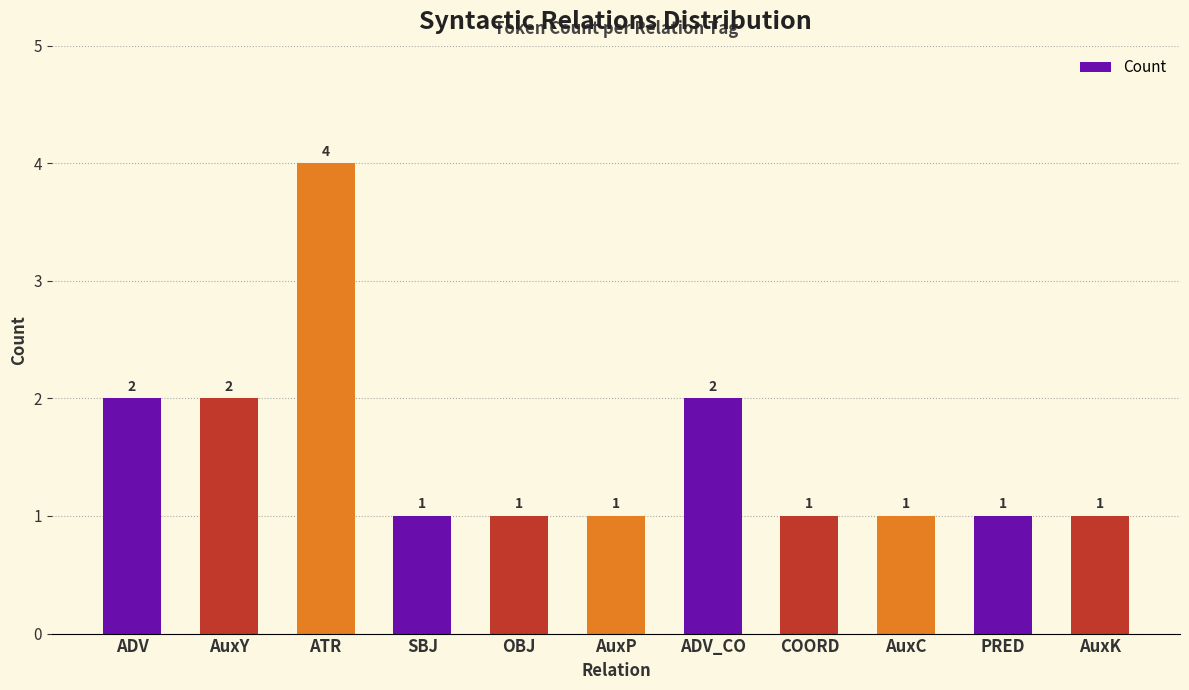

The chart shows a value of 2 at AuxC. True or false?

False